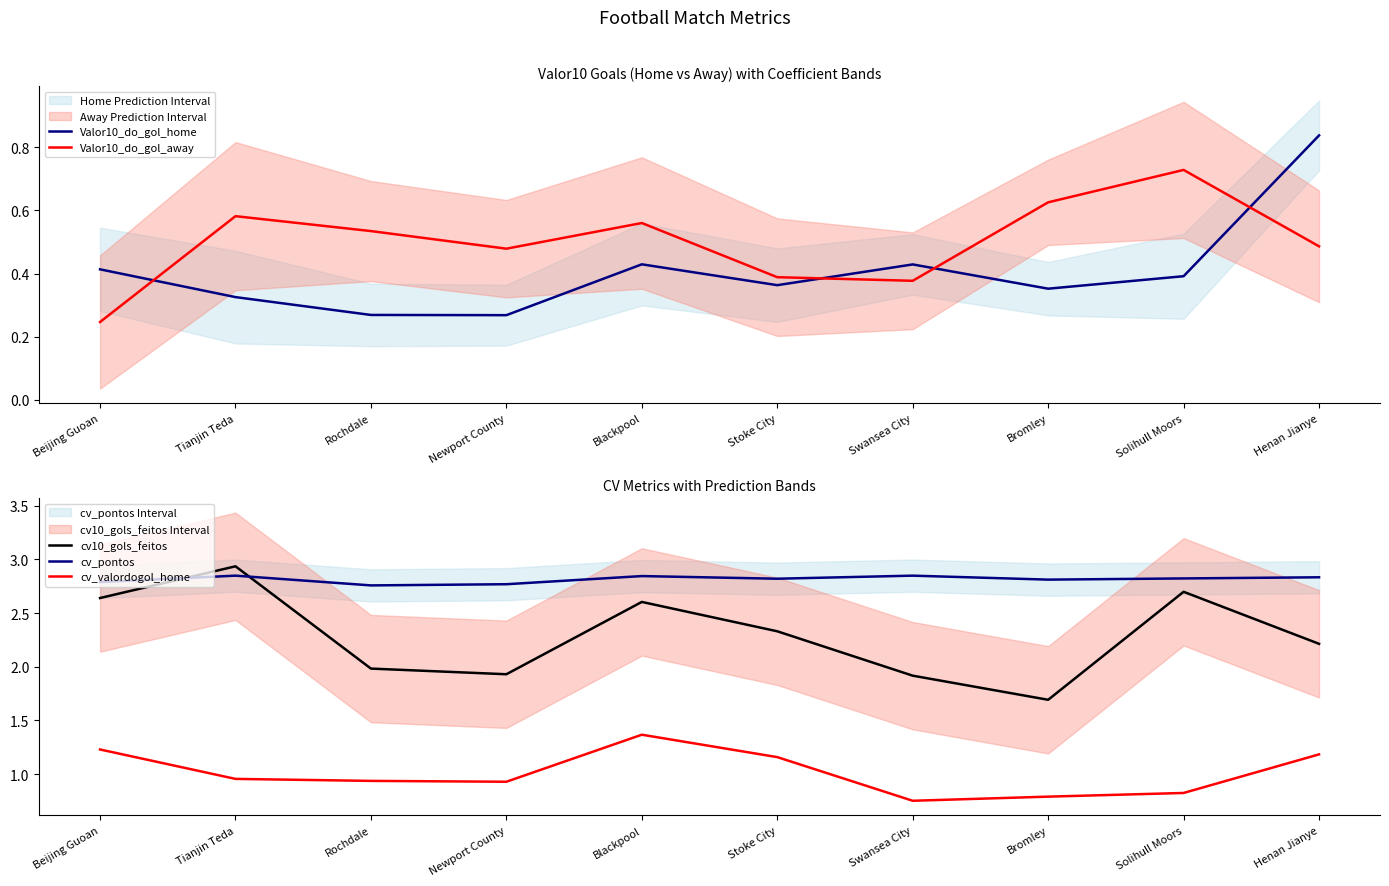

Which series has the largest range (max minus min)?

cv10_gols_feitos